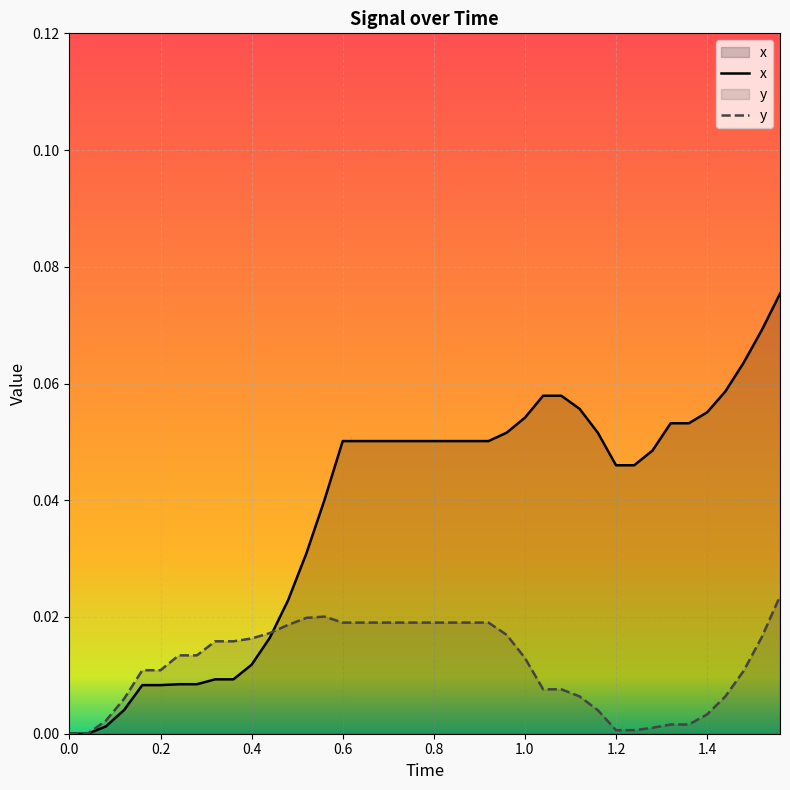

True or false: y has a value of 0.0 at 0.0.

True